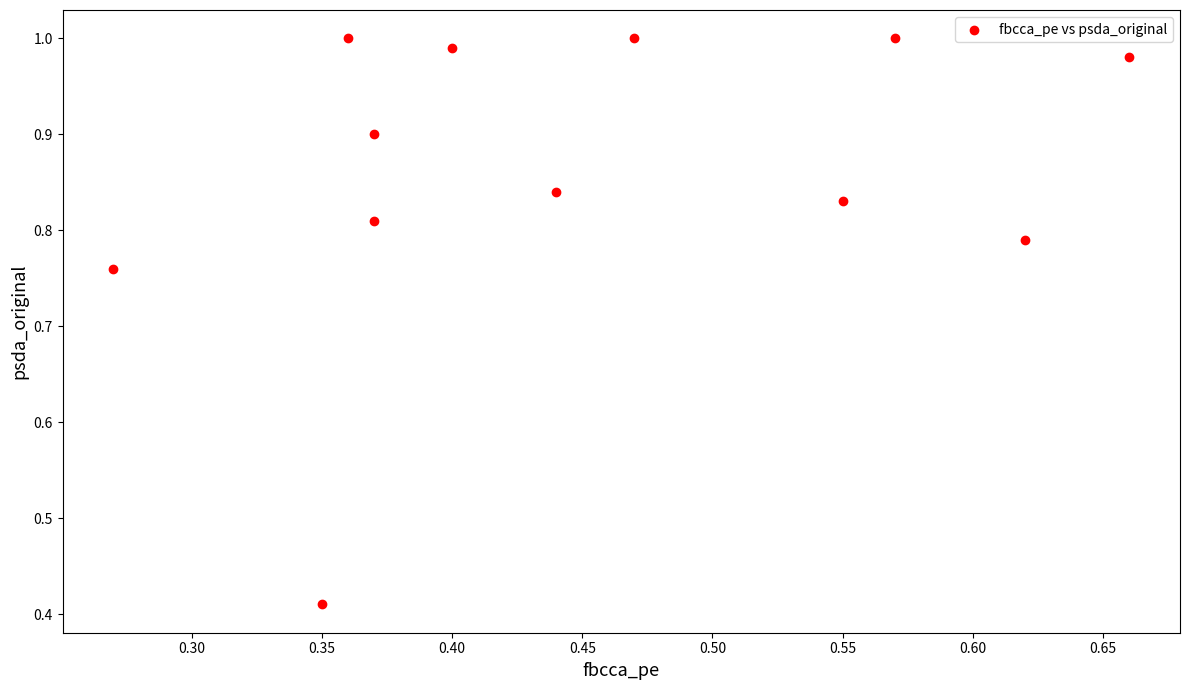

What is the average X value?

0.5